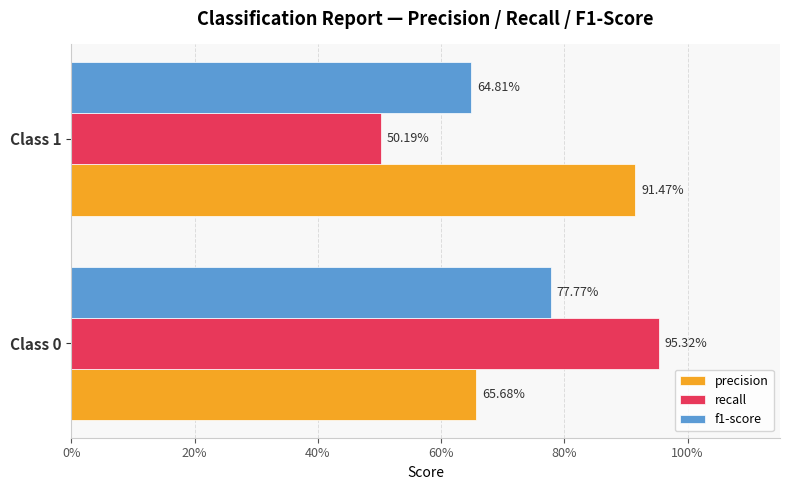

List the series in order of their overall mean, highest first.

precision, recall, f1-score